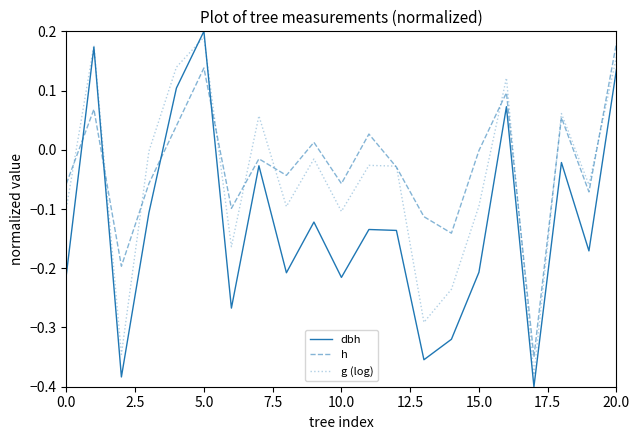

Which series has the largest total across all categories?

h